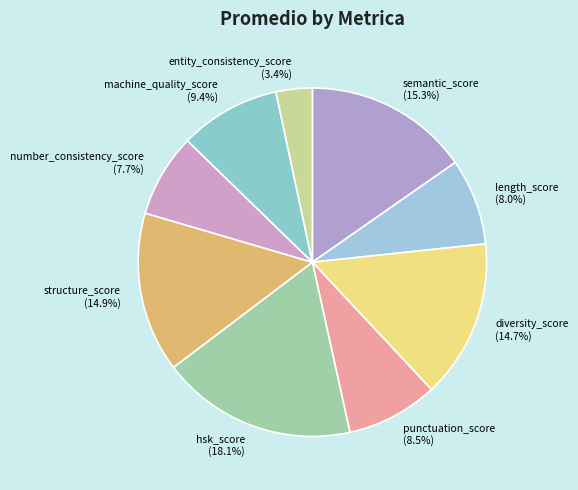

Count the number of slices in the pie.

9